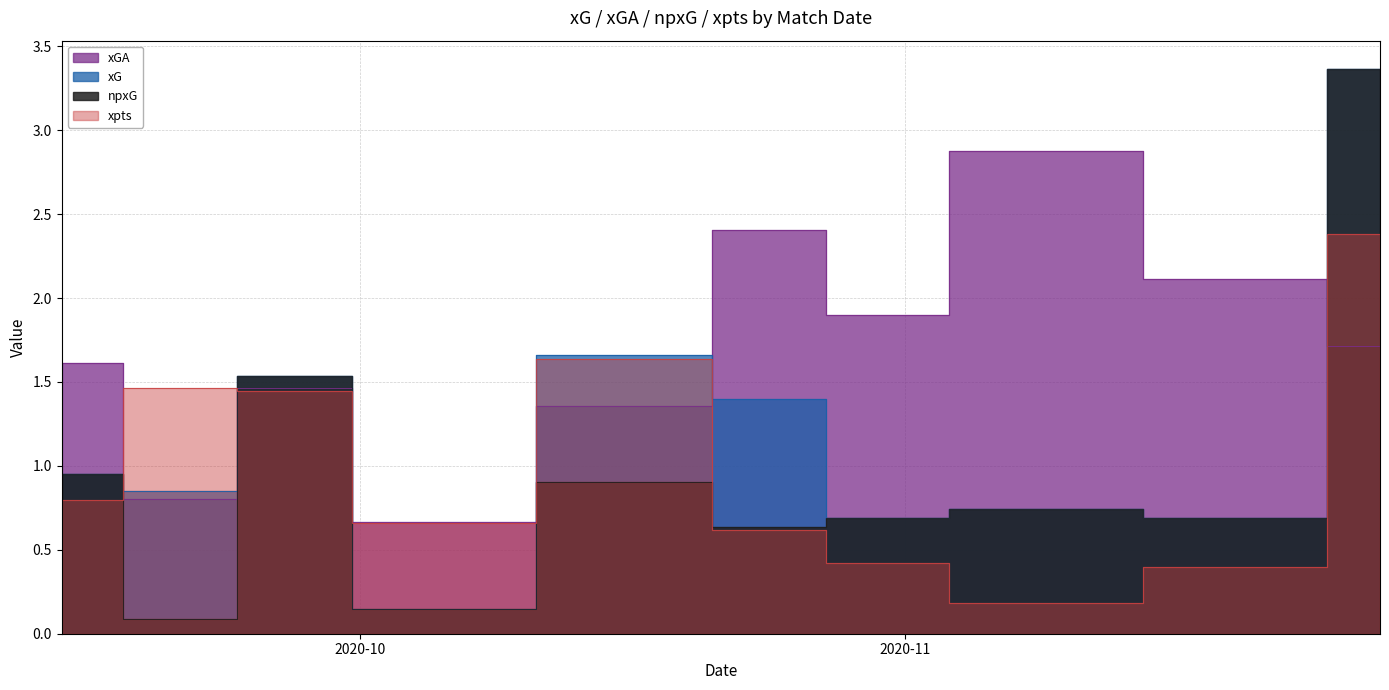

What is the maximum value for npxG?

3.4